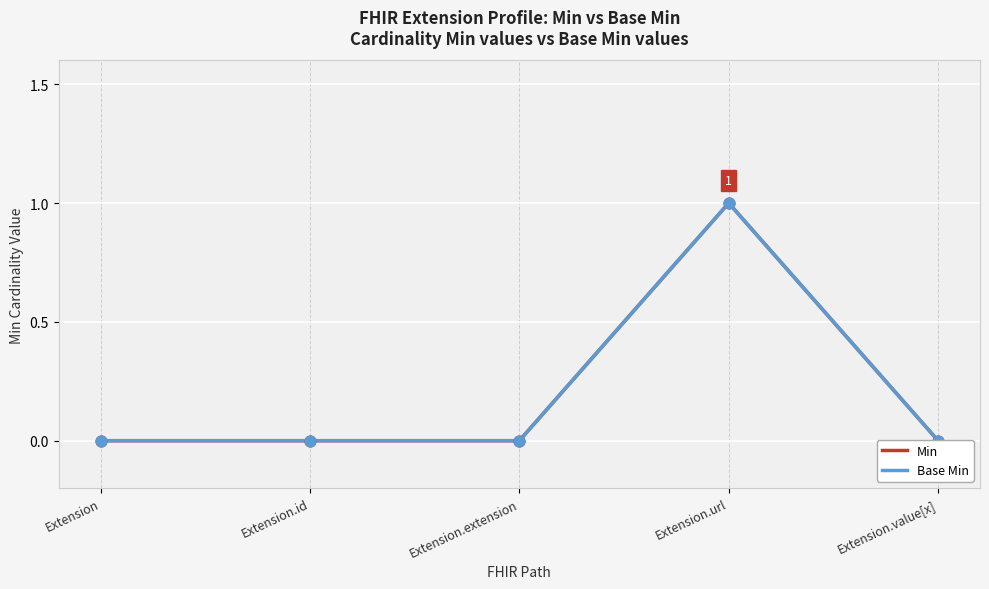

At how many categories does at least one series exceed 0?

1